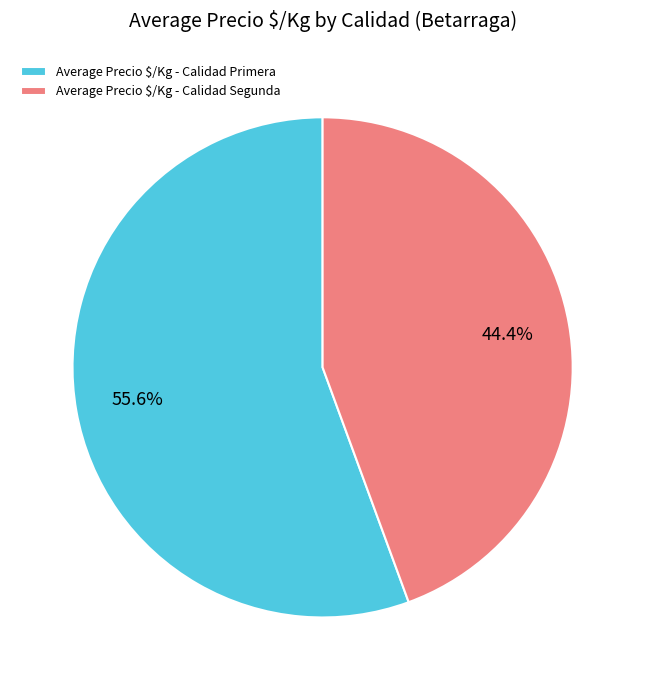

What is the largest slice in the pie chart?

Average Precio $/Kg - Calidad Primera